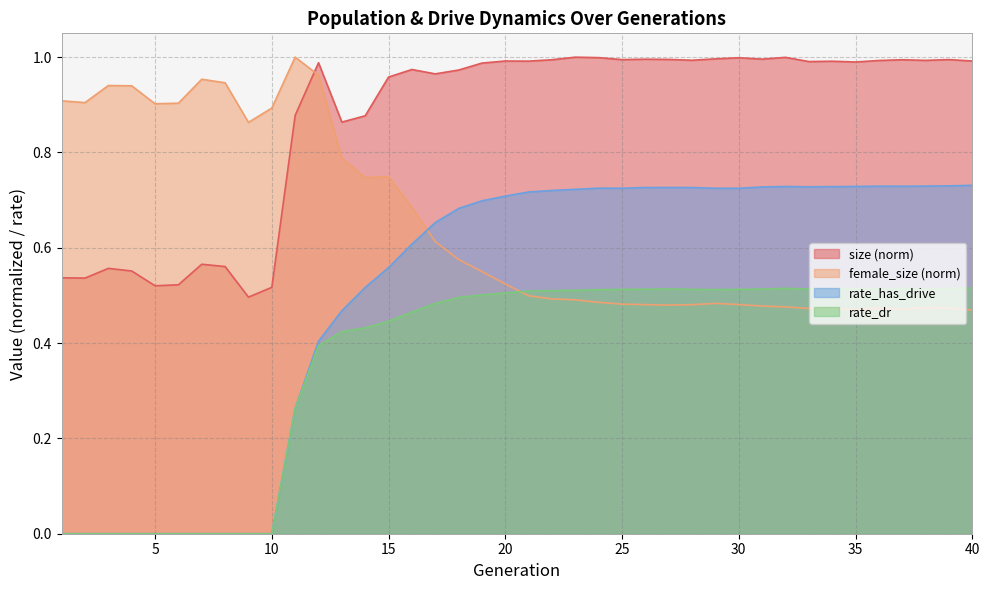

Does the chart display data point markers on the line(s)?

No